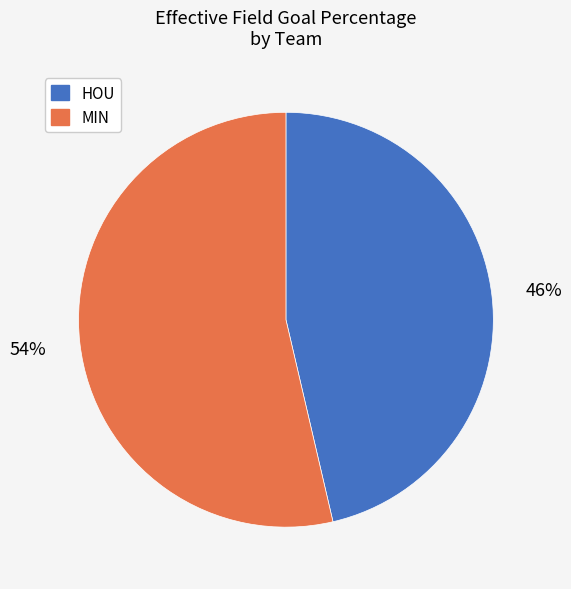

To the nearest percent, what percentage of the pie is MIN?

54%